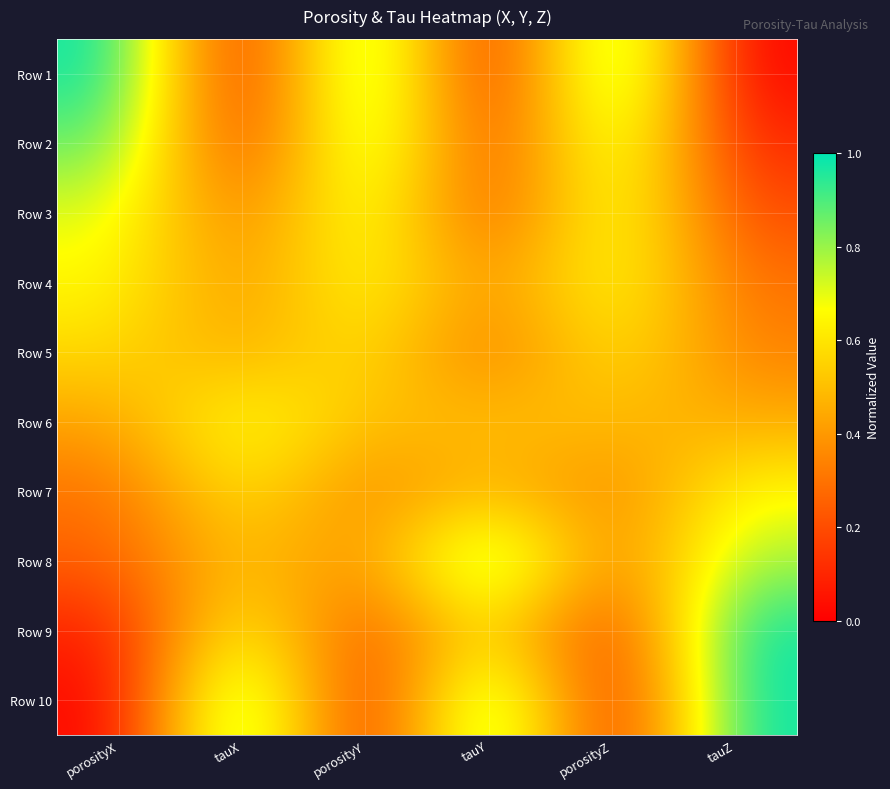

Reading left to right, what are all the values shown in this chart?

Row 1: porosityX=1.0	tauX=0.0	porosityY=1.0	tauY=0.0	porosityZ=1.0	tauZ=0.0
Row 2: porosityX=0.9	tauX=0.1	porosityY=0.9	tauY=0.1	porosityZ=0.8	tauZ=0.1
Row 3: porosityX=0.7	tauX=0.3	porosityY=0.8	tauY=0.2	porosityZ=0.8	tauZ=0.2
Row 4: porosityX=0.7	tauX=0.4	porosityY=0.7	tauY=0.4	porosityZ=0.7	tauZ=0.3
Row 5: porosityX=0.6	tauX=0.4	porosityY=0.6	tauY=0.3	porosityZ=0.6	tauZ=0.3
Row 6: porosityX=0.4	tauX=0.7	porosityY=0.5	tauY=0.5	porosityZ=0.5	tauZ=0.5
Row 7: porosityX=0.3	tauX=0.6	porosityY=0.3	tauY=0.5	porosityZ=0.3	tauZ=0.7
Row 8: porosityX=0.2	tauX=0.5	porosityY=0.3	tauY=0.9	porosityZ=0.3	tauZ=0.8
Row 9: porosityX=0.1	tauX=0.7	porosityY=0.2	tauY=0.6	porosityZ=0.1	tauZ=1.0
Row 10: porosityX=0.0	tauX=1.0	porosityY=0.0	tauY=1.0	porosityZ=0.0	tauZ=1.0